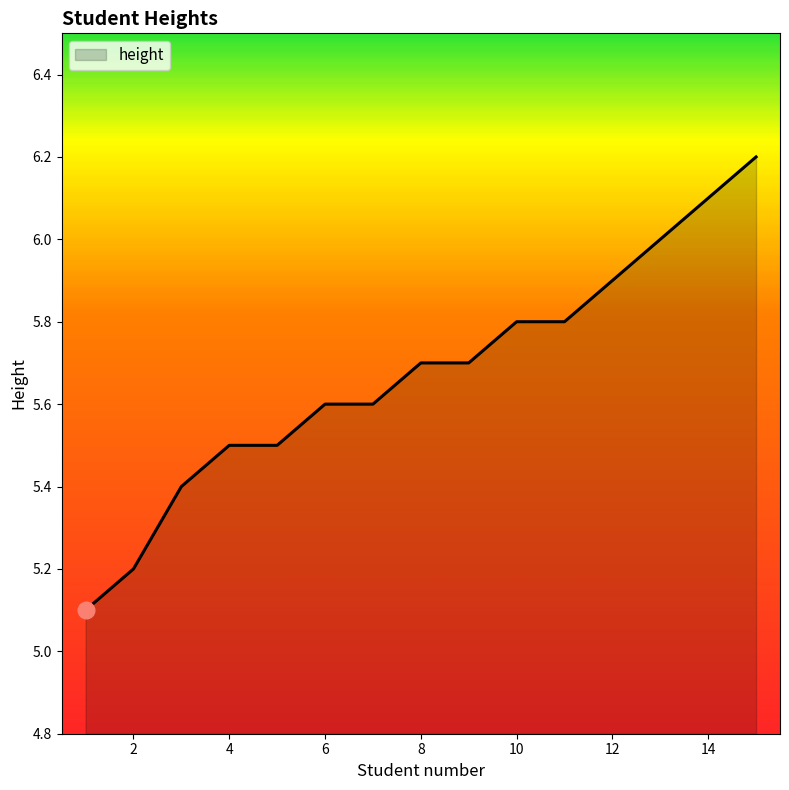

What is the difference between the maximum and minimum values?

1.1